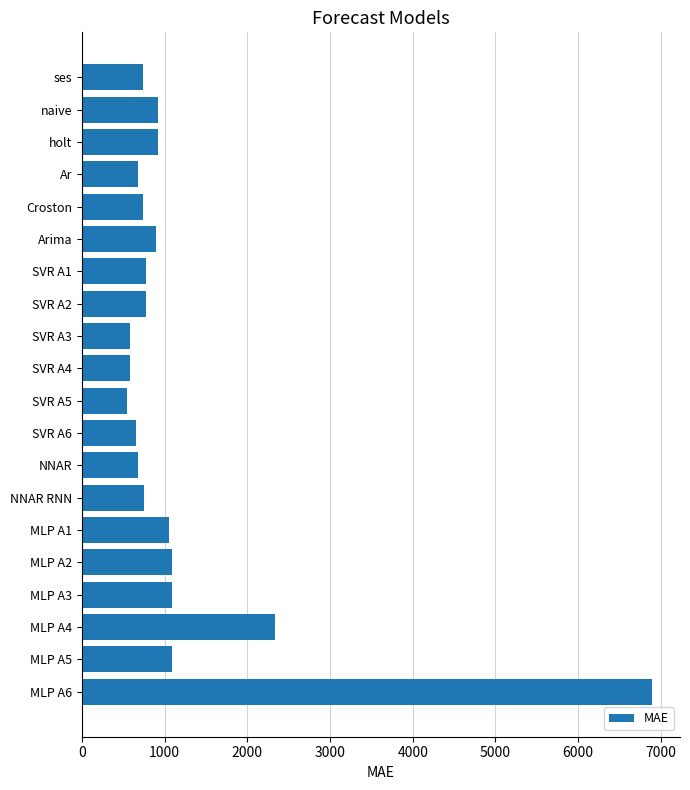

What is the label of the 9th bar from the bottom?

SVR A6